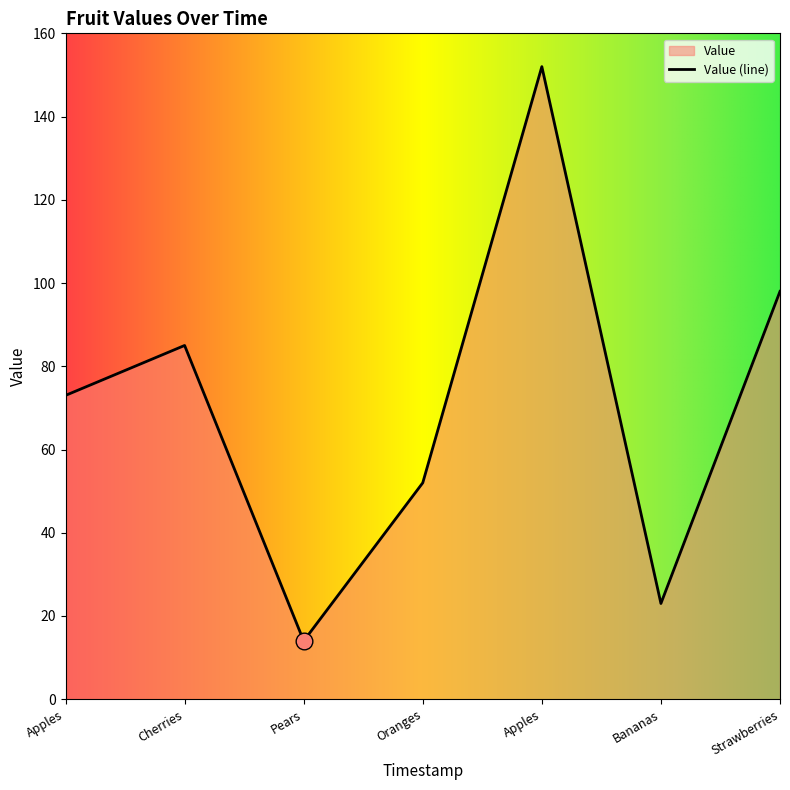

What is the minimum value shown in the chart?

14